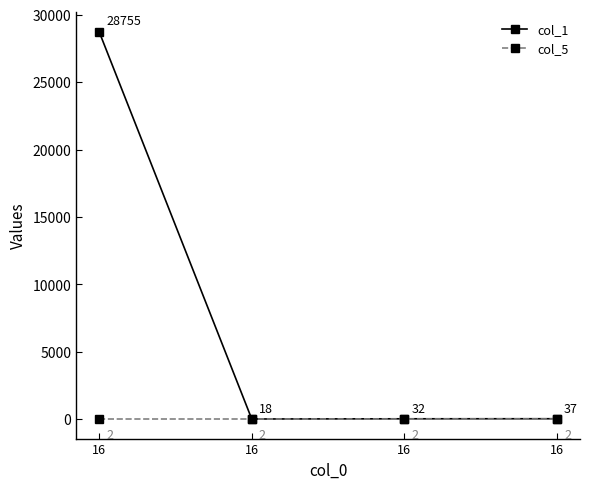

Count the number of data series in this chart.

2